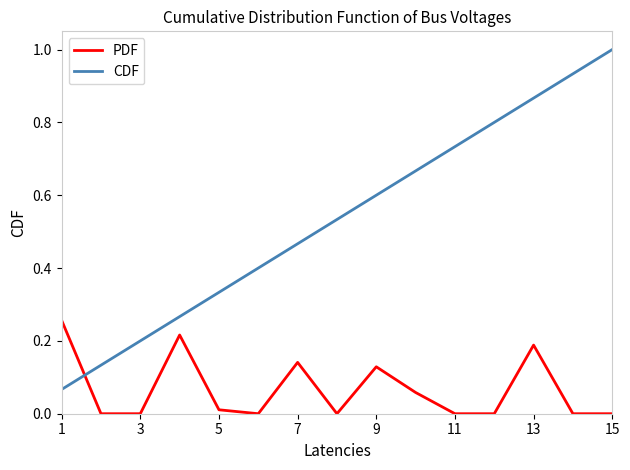

List the series in order of their overall mean, highest first.

CDF, PDF